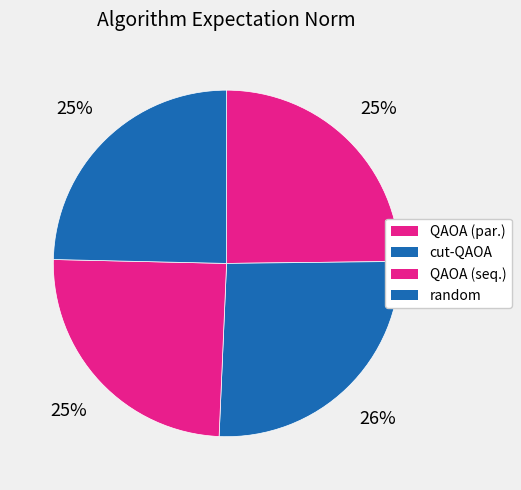

What is the largest slice in the pie chart?

cut-QAOA